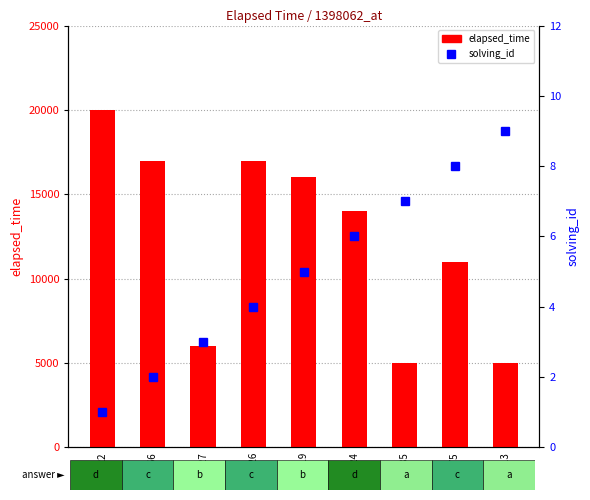

How many groups of bars are there?

9